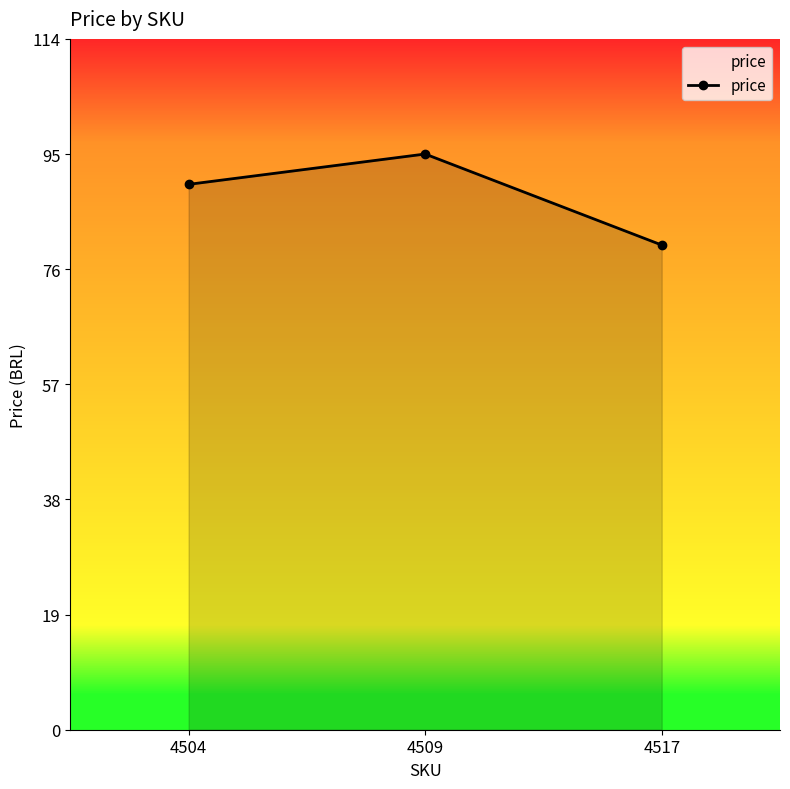

How many values are below 89?

1